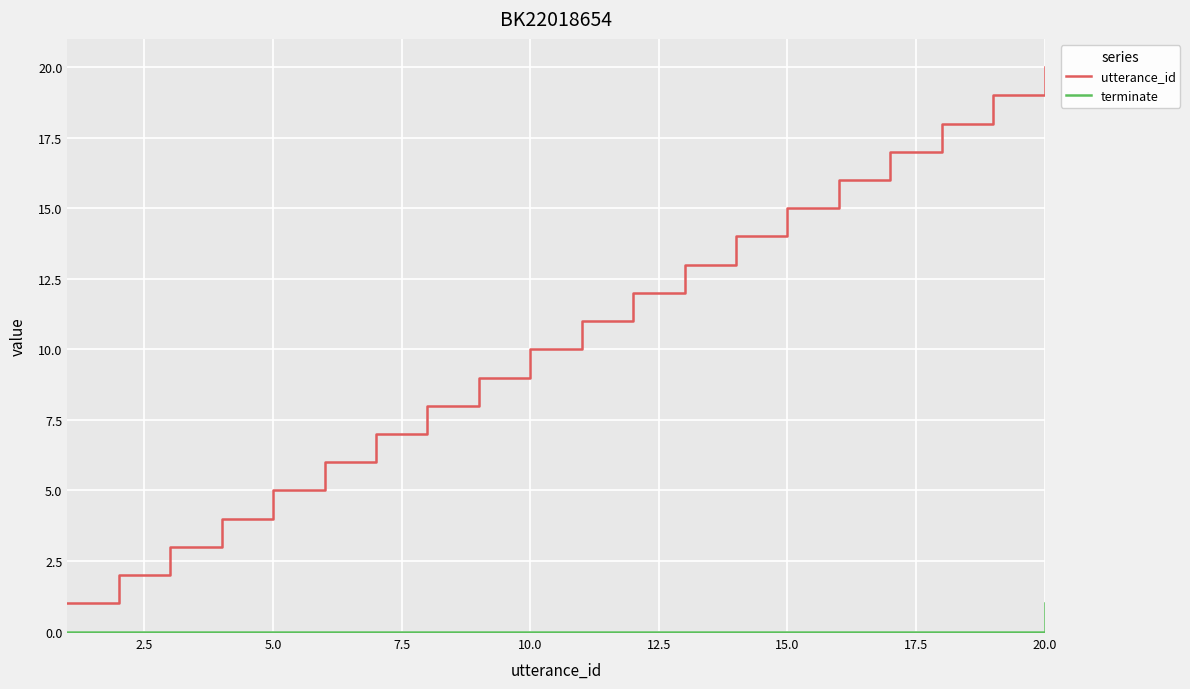

Rank the series by their maximum value, from highest to lowest.

utterance_id, terminate